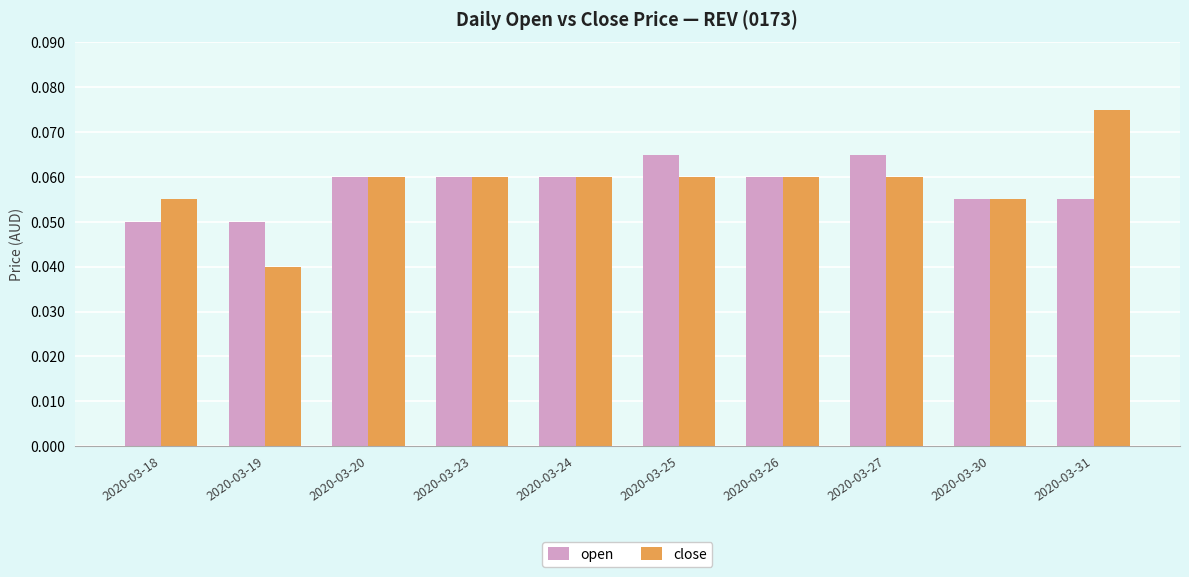

List the series in order of their peak value, lowest first.

open, close